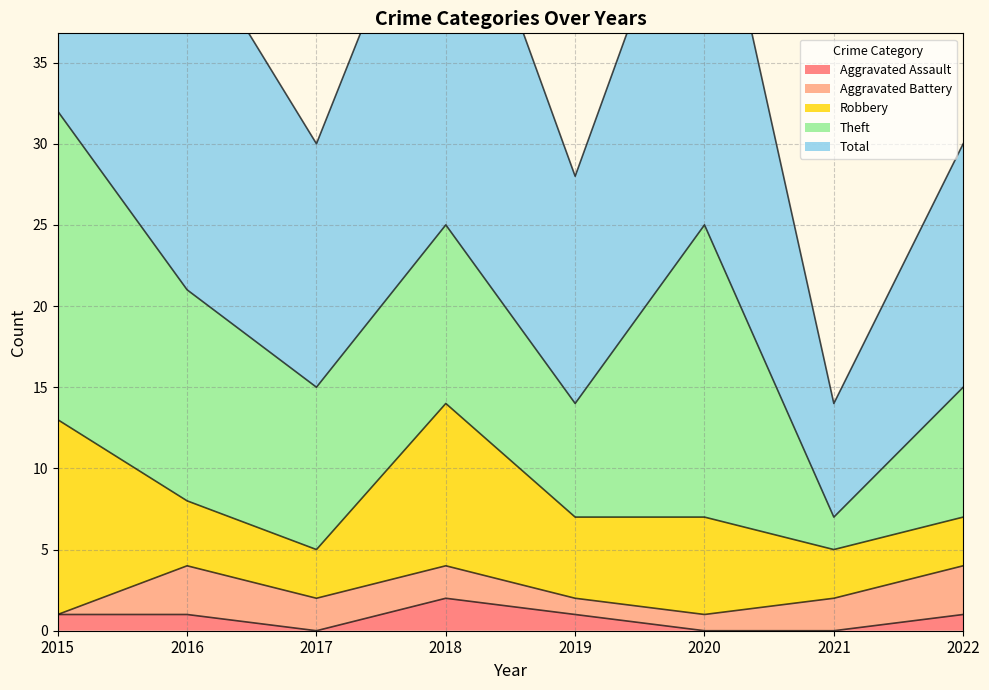

Reading left to right, extract all data points from this chart.

Aggravated Assault: 1	1	0	2	1	0	0	1
Aggravated Battery: 0	3	2	2	1	1	2	3
Robbery: 12	4	3	10	5	6	3	3
Theft: 19	13	10	11	7	18	2	8
Total: 32	22	15	25	14	25	7	15